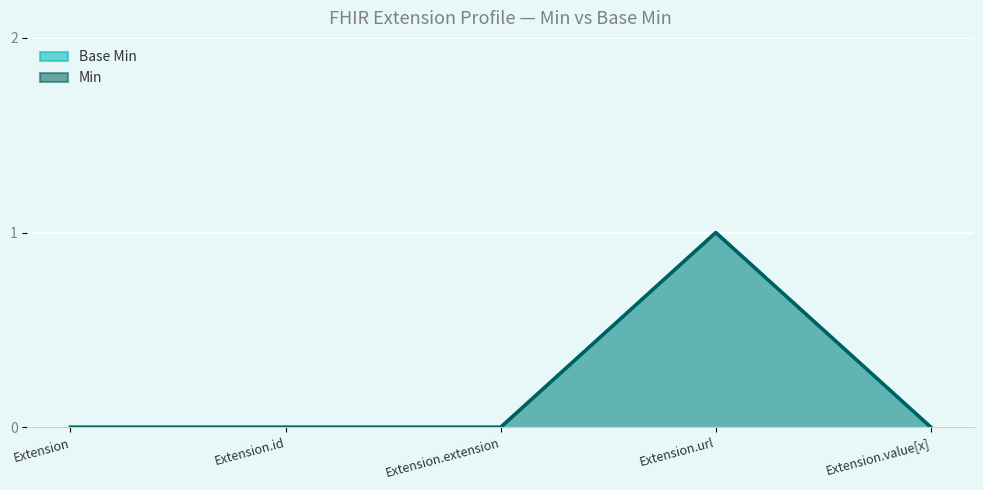

The Base Min (line) series shows 0 at Extension.extension. True or false?

True